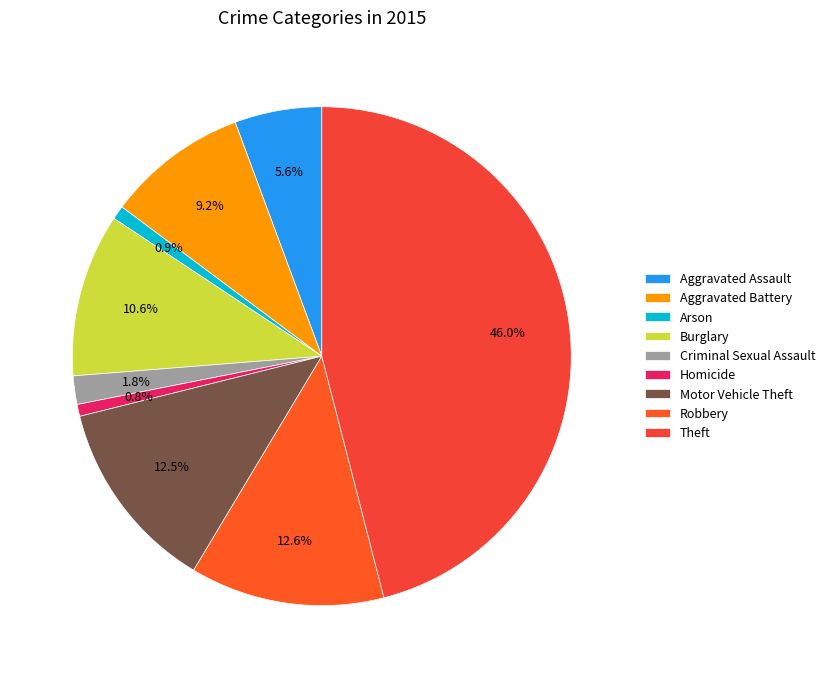

To the nearest percent, what percentage of the pie is Robbery?

13%